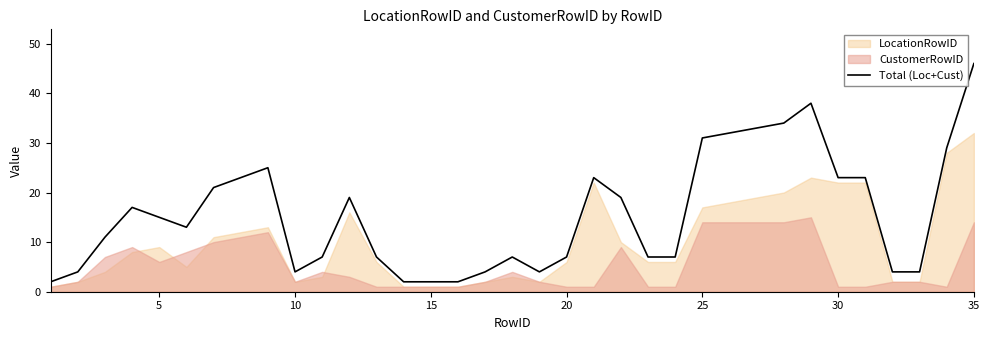

How many data points are above 13?

17